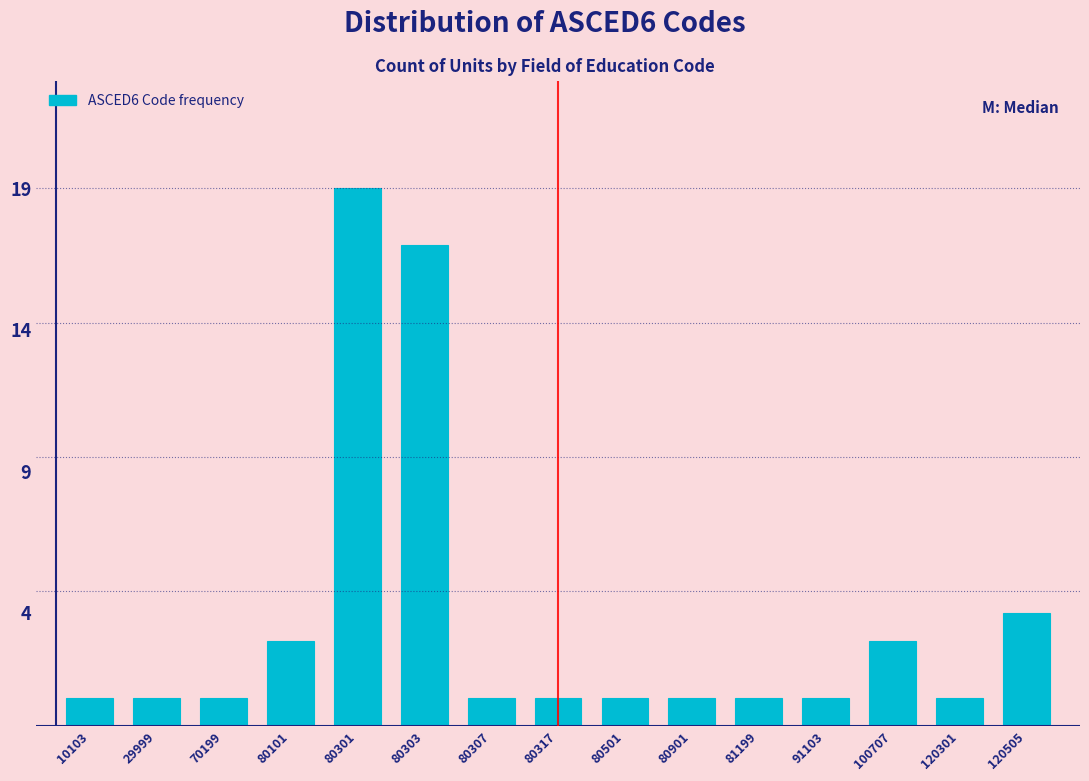

Reading left to right, extract all data points from this chart.

10103=1	29999=1	70199=1	80101=3	80301=19	80303=17	80307=1	80317=1	80501=1	80901=1	81199=1	91103=1	100707=3	120301=1	120505=4